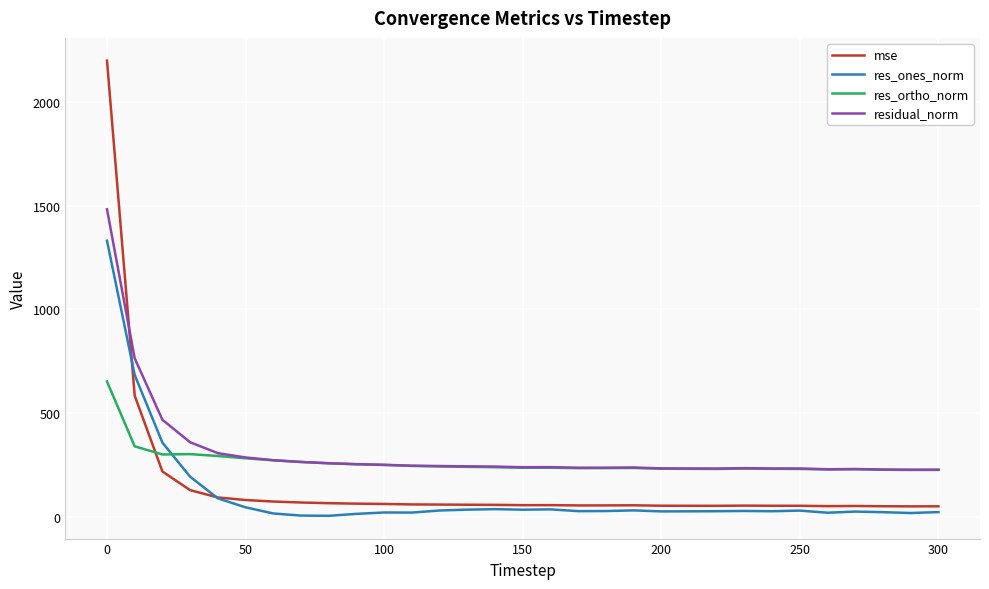

True or false: mse and residual_norm cross at least once.

True